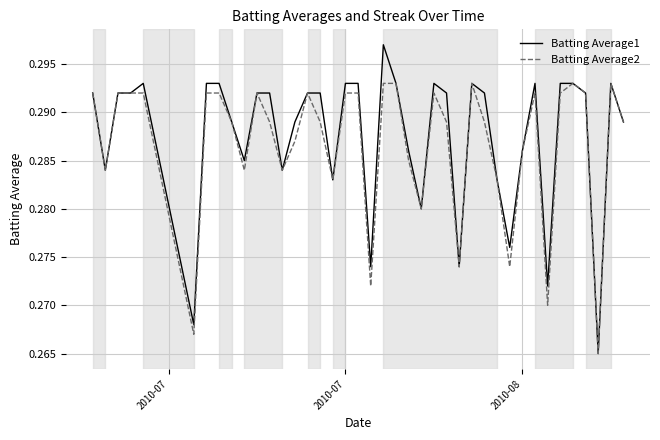

List the series in order of their peak value, lowest first.

Batting Average2, Batting Average1